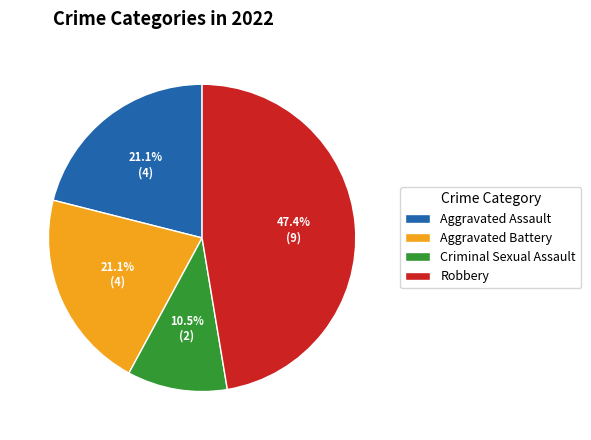

Which slice is the largest?

Robbery